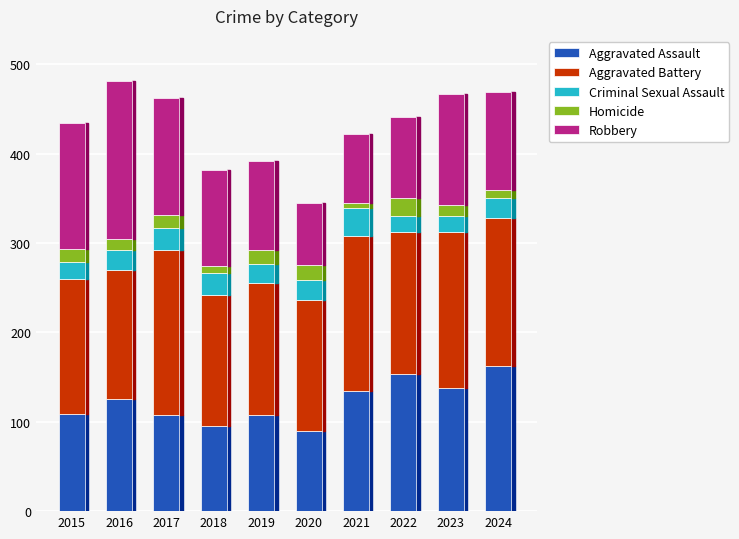

What is the total value across all series at 2015?

435